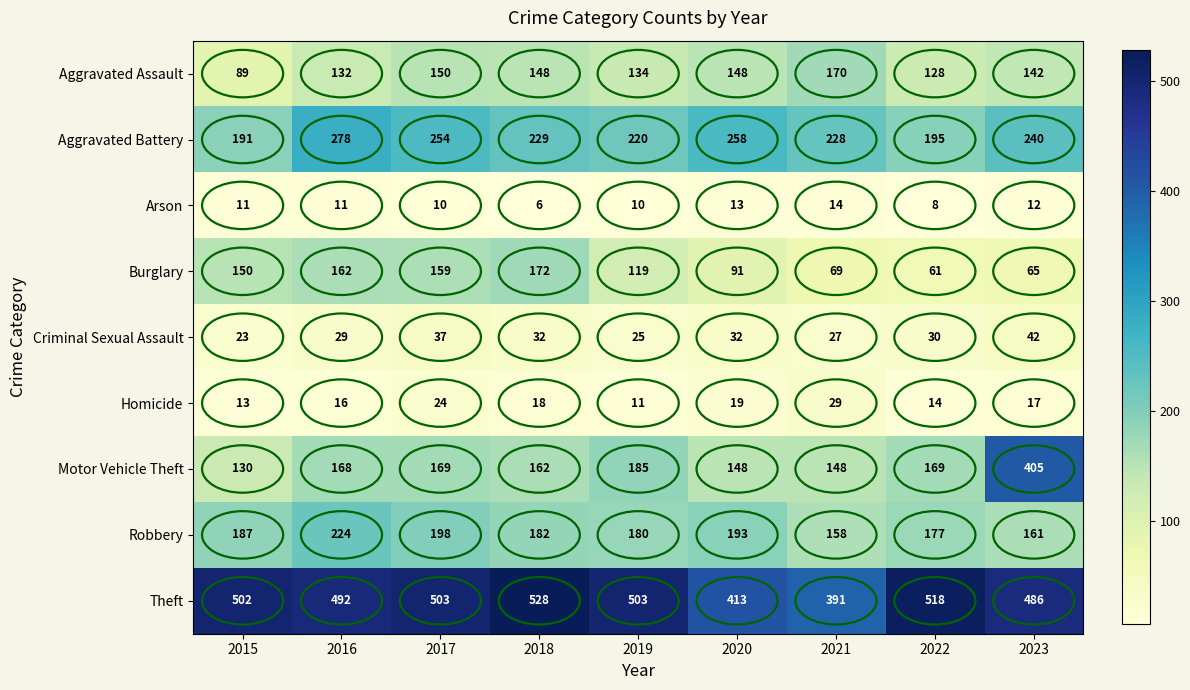

What is the minimum value shown in the chart?

6